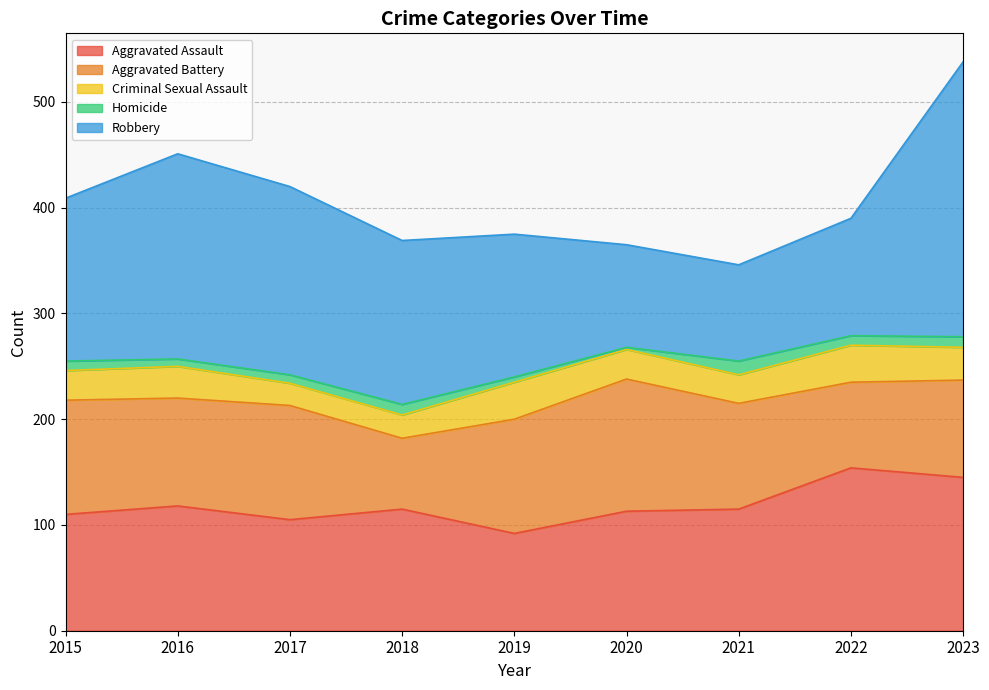

Is it true that Aggravated Assault equals 115 at 2021?

True